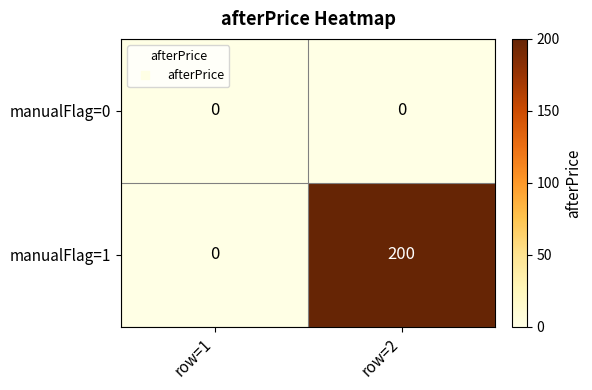

How many series are shown in this chart?

2